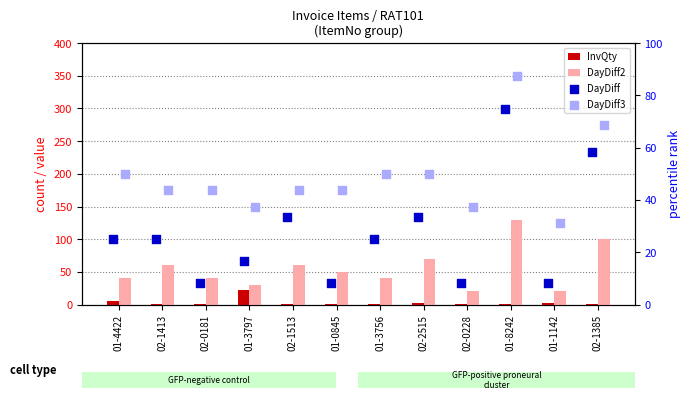

Which series has the largest Y range (max minus min)?

DayDiff2